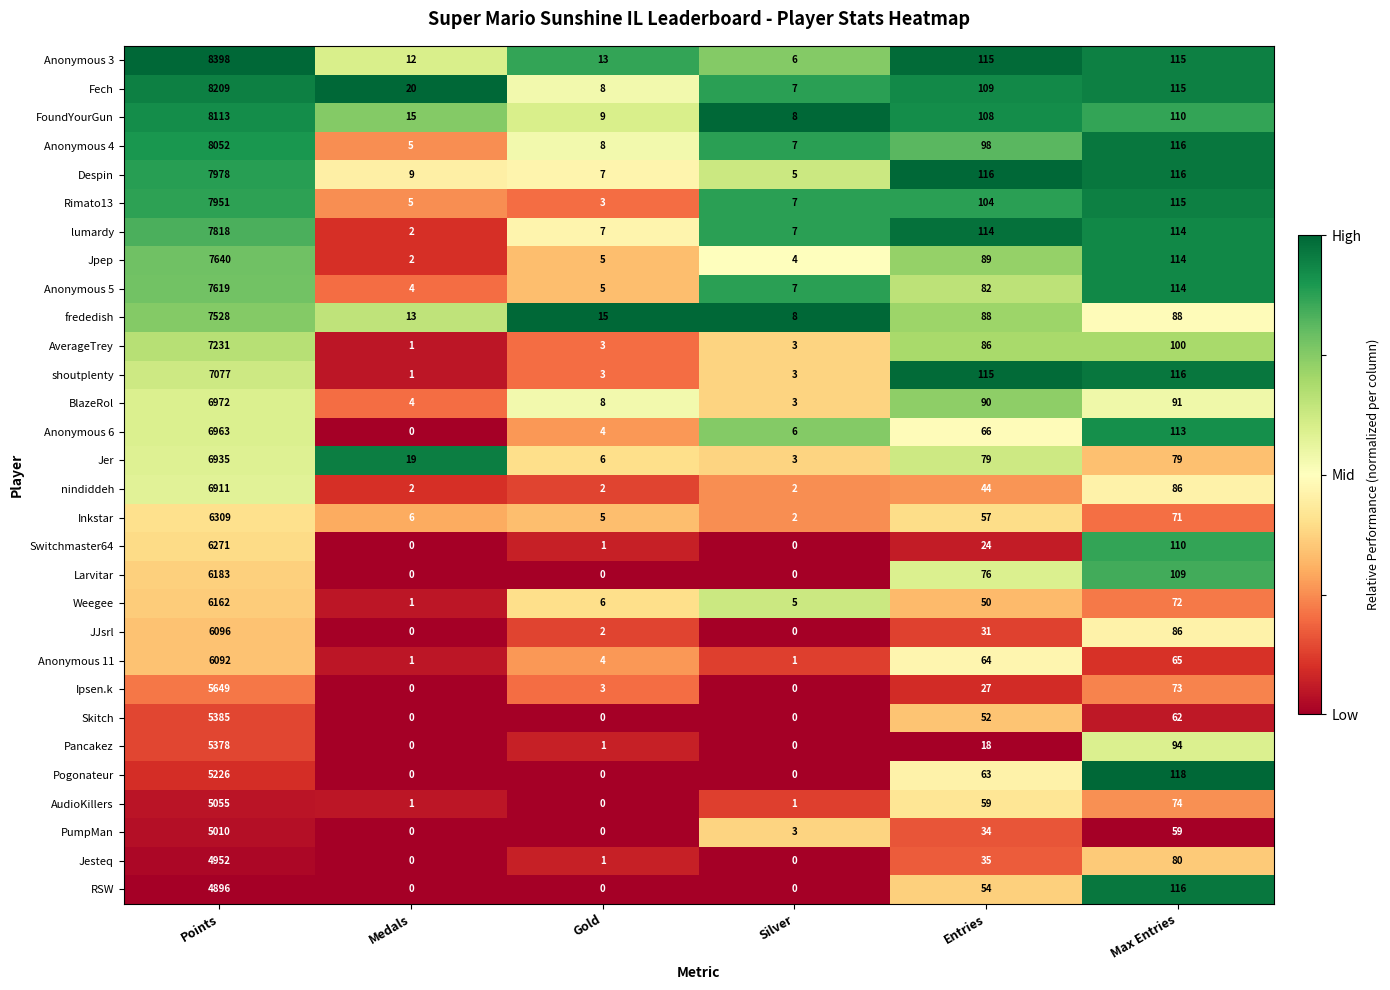

What is the difference between the second highest and minimum values in the Pancakez series?

94